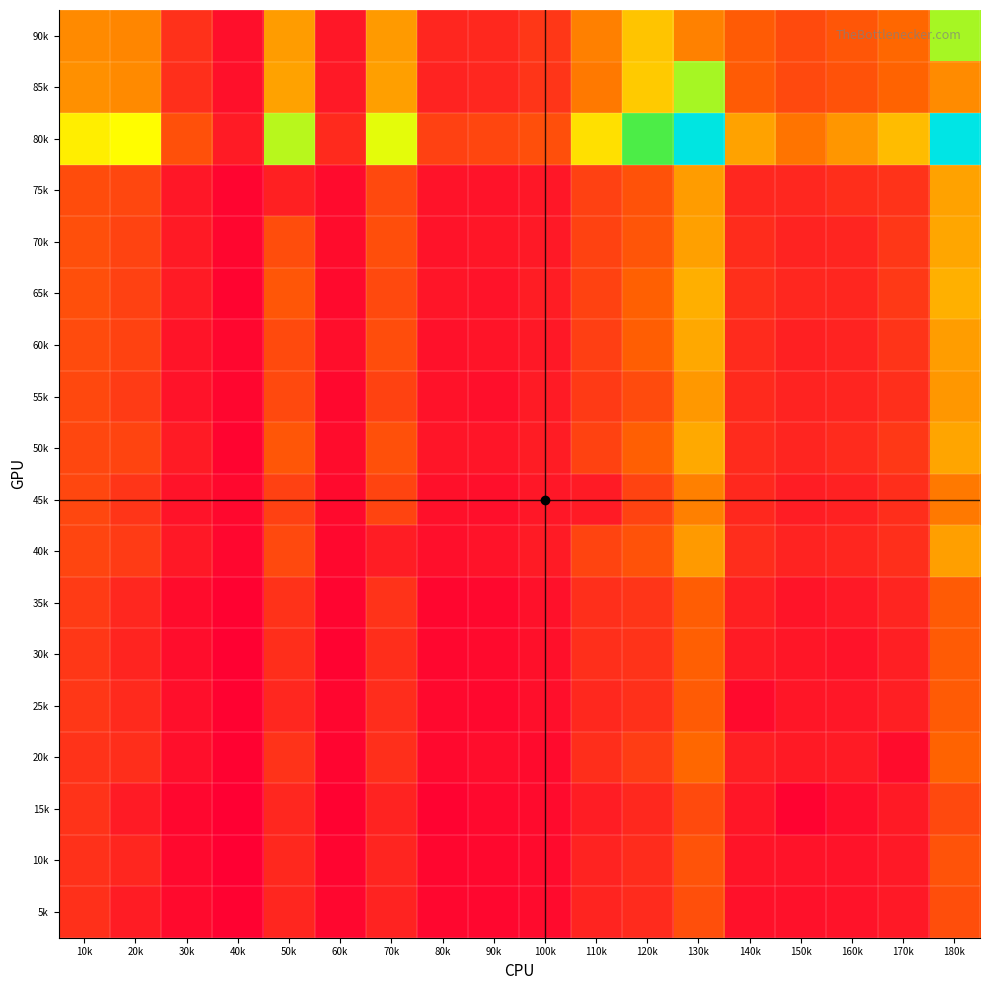

Rank the series by their maximum value, from highest to lowest.

80k, 90k, 85k, 65k, 50k, 60k, 70k, 75k, 40k, 55k, 45k, 20k, 30k, 35k, 25k, 10k, 5k, 15k